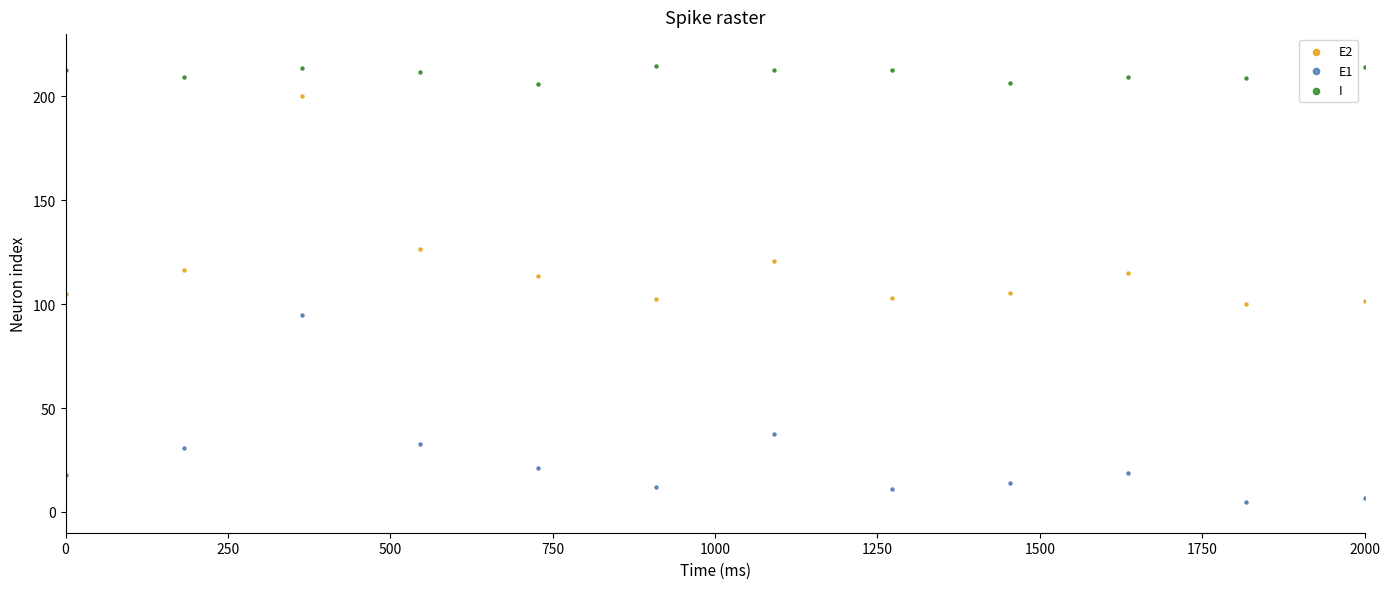

What are all the series names shown in the legend?

E2, E1, I